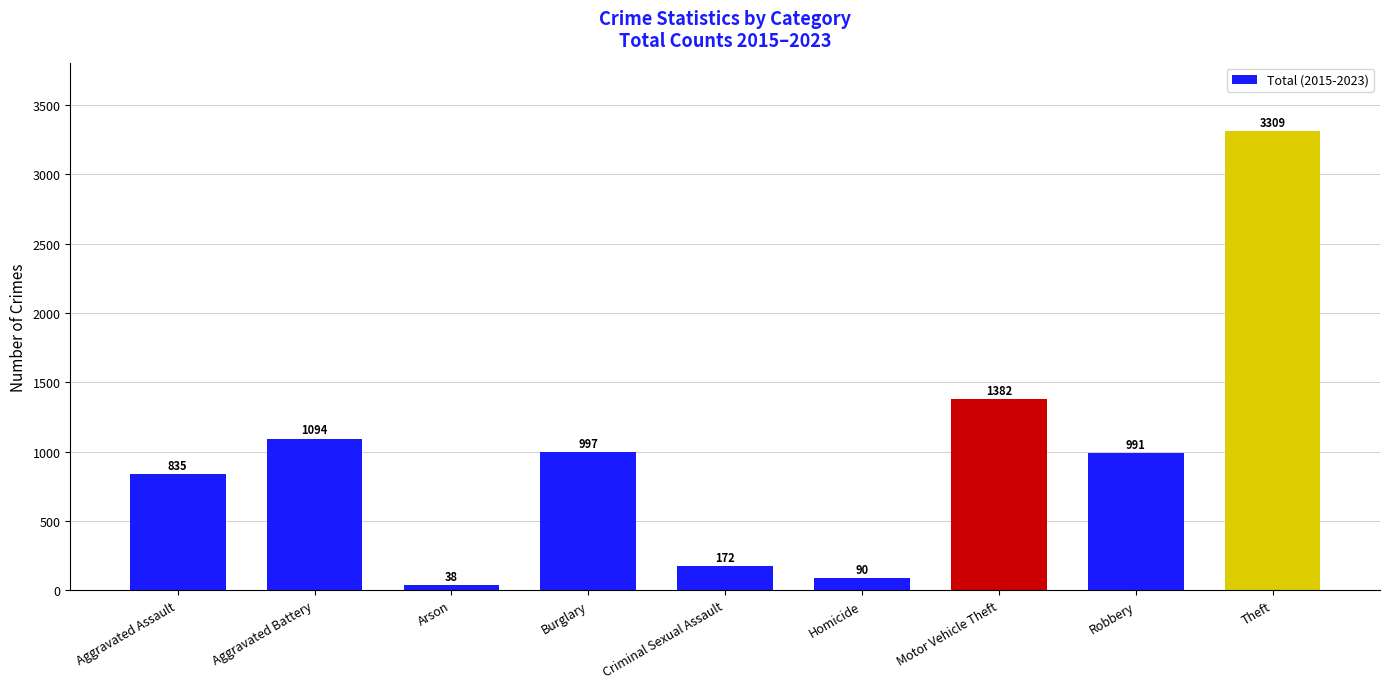

What is the label of the 5th bar from the left?

Criminal Sexual Assault